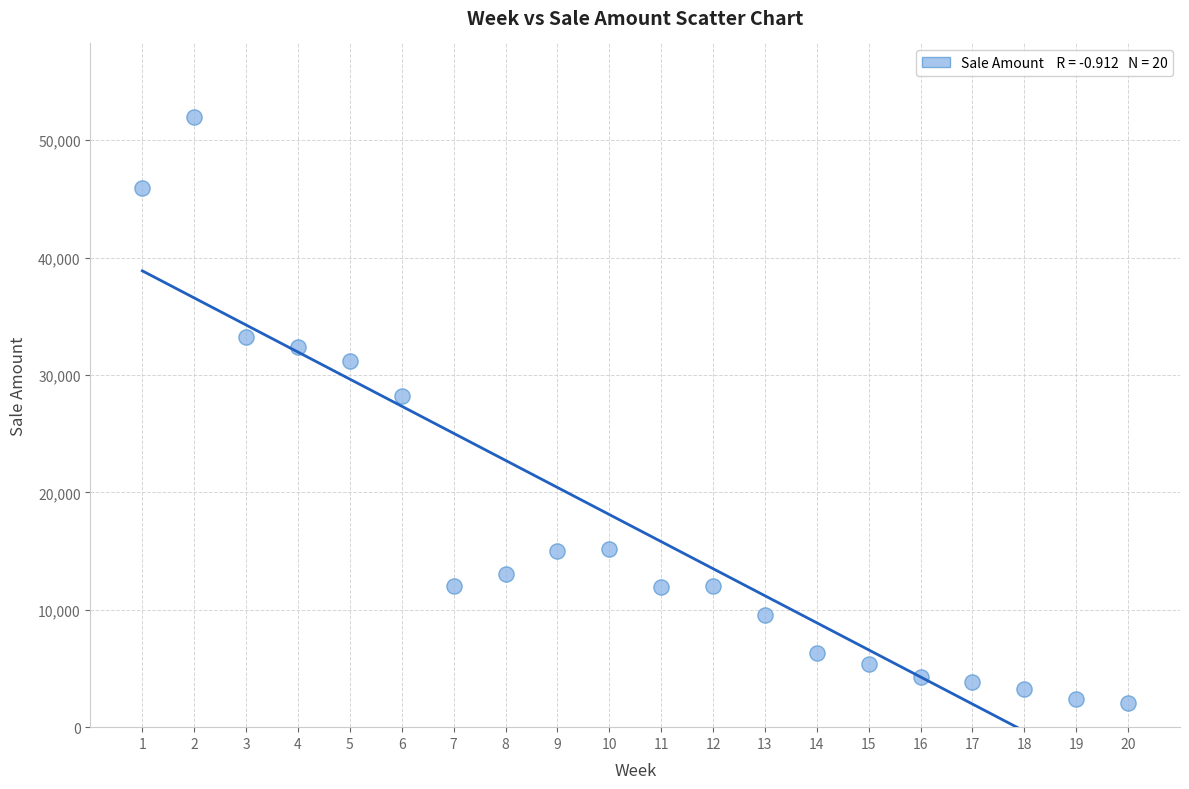

What Y value in the scatter plot is closest to 27055?

28250